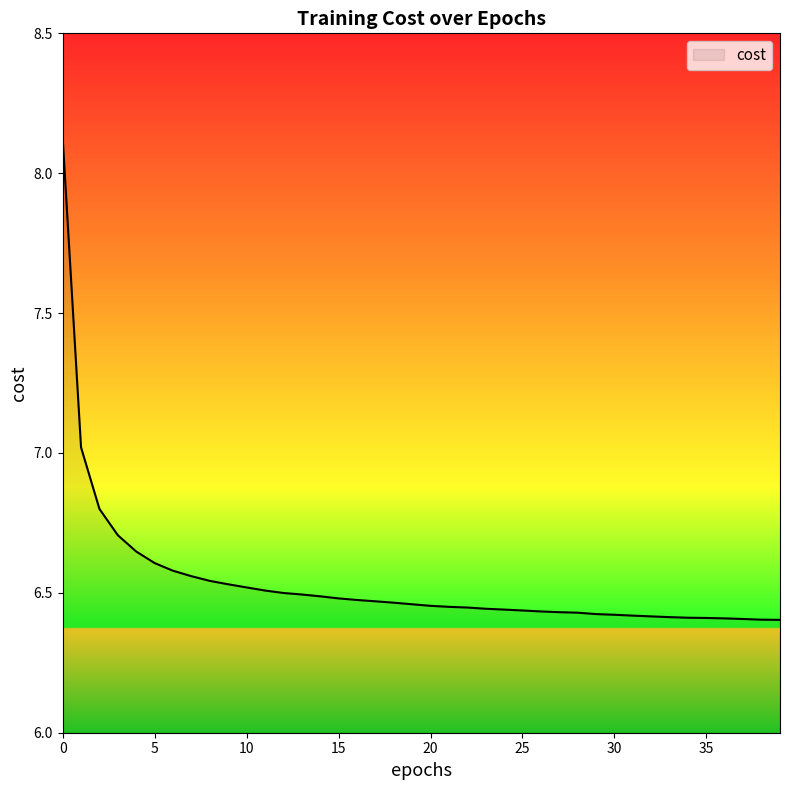

Count the number of data series in this chart.

1